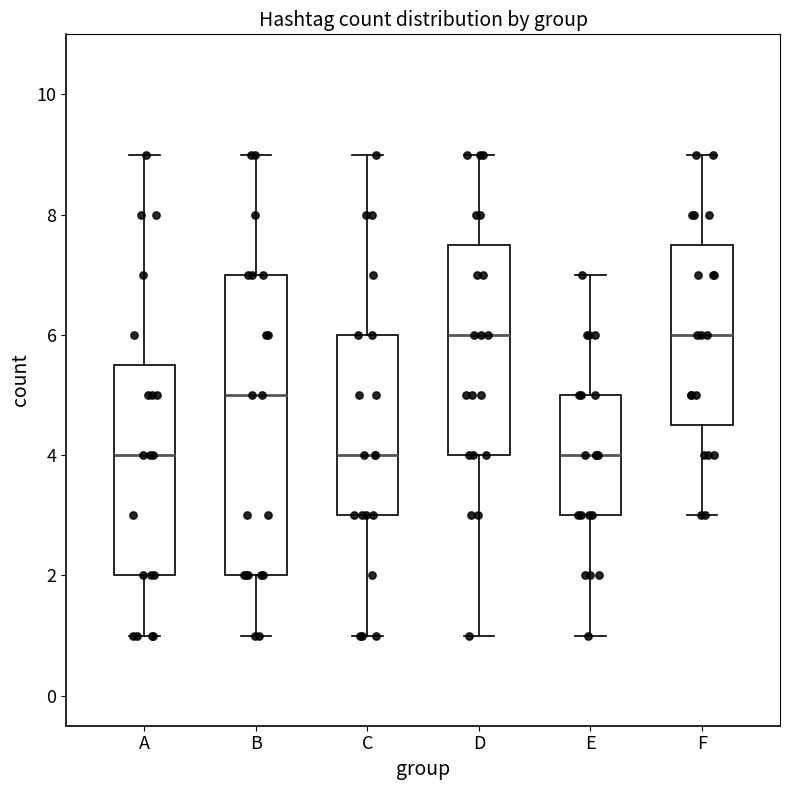

Reading left to right, read every box against the y-axis: the position of its median line, the range the box covers, and the ends of its whiskers. The values are not printed on the chart, so give them approximately, as read against the axis.

A: median 4.0, box 2.0 to 5.6, whiskers 1.0 to 9.0
B: median 5.0, box 2.0 to 7.0, whiskers 1.0 to 9.0
C: median 4.0, box 3.0 to 6.0, whiskers 1.0 to 9.0
D: median 6.0, box 4.0 to 7.6, whiskers 1.0 to 9.0
E: median 4.0, box 3.0 to 5.0, whiskers 1.0 to 7.0
F: median 6.0, box 4.6 to 7.6, whiskers 3.0 to 9.0